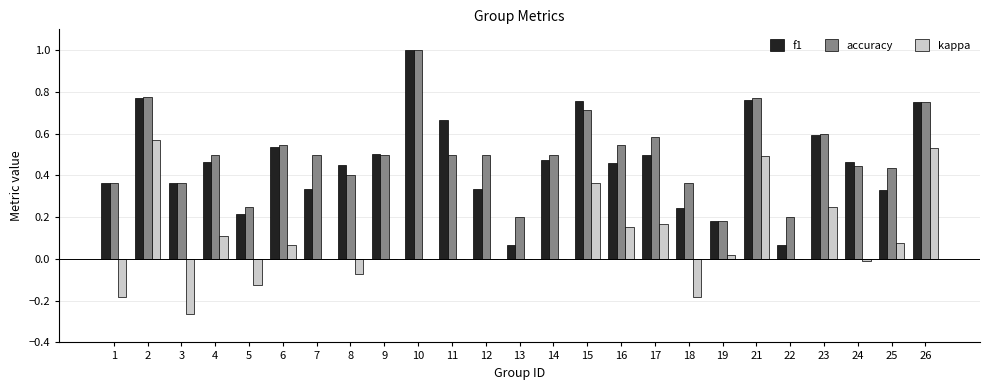

What is the sum of all accuracy values?

12.5